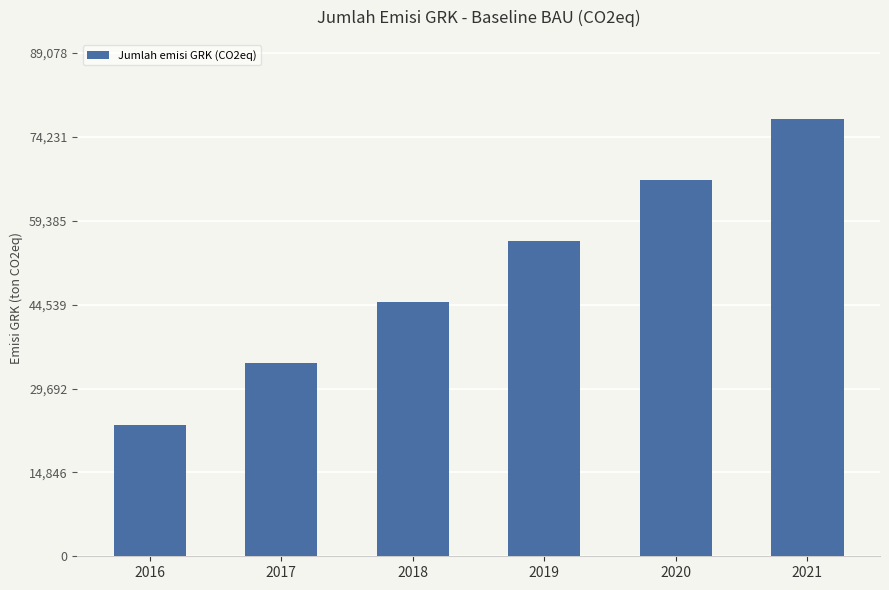

How many values are below 55793?

3